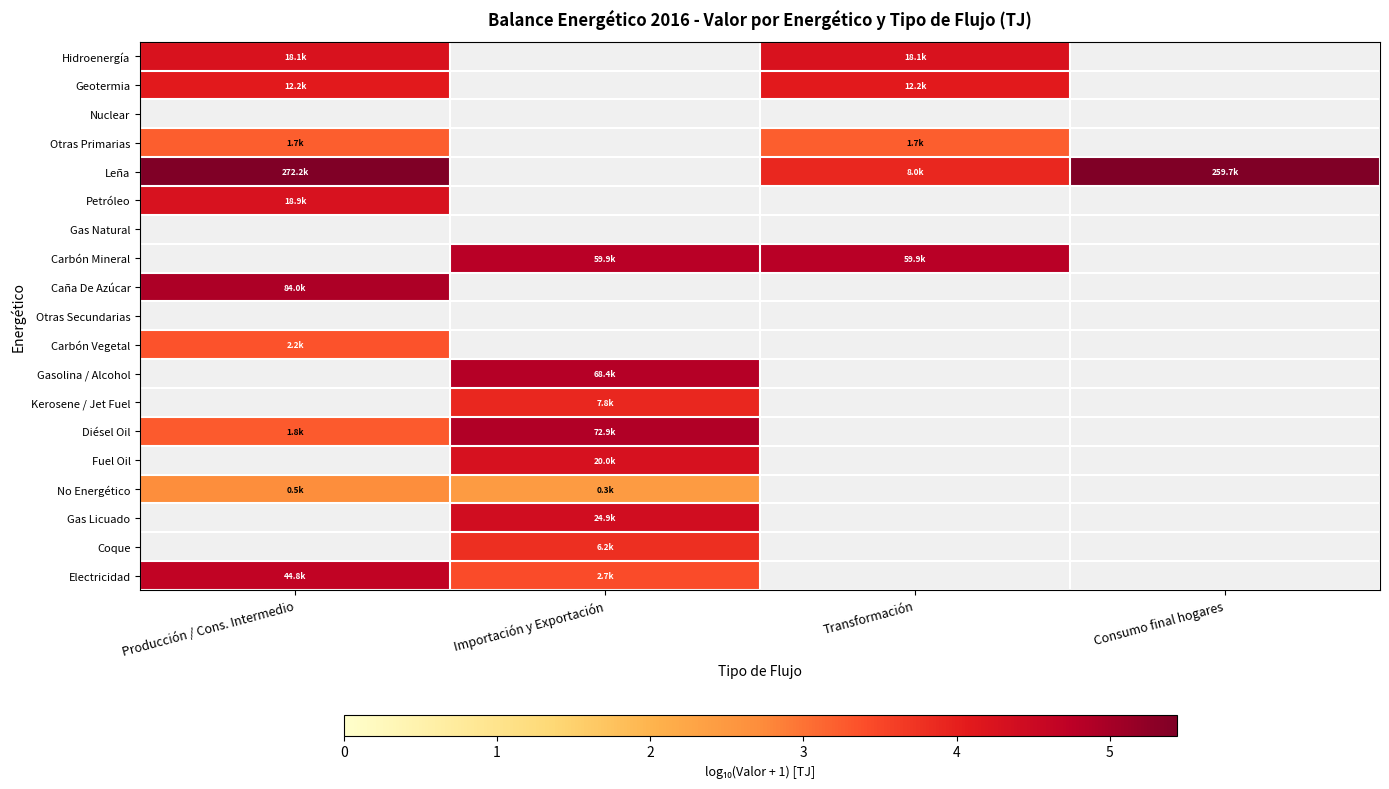

At Consumo final hogares, list the series in order from smallest to largest.

Hidroenergía, Geotermia, Nuclear, Otras Primarias, Leña, Petróleo, Gas Natural, Carbón Mineral, Caña De Azúcar, Otras Secundarias, Carbón Vegetal, Gasolina / Alcohol, Kerosene / Jet Fuel, Diésel Oil, Fuel Oil, No Energético, Gas Licuado, Coque, Electricidad